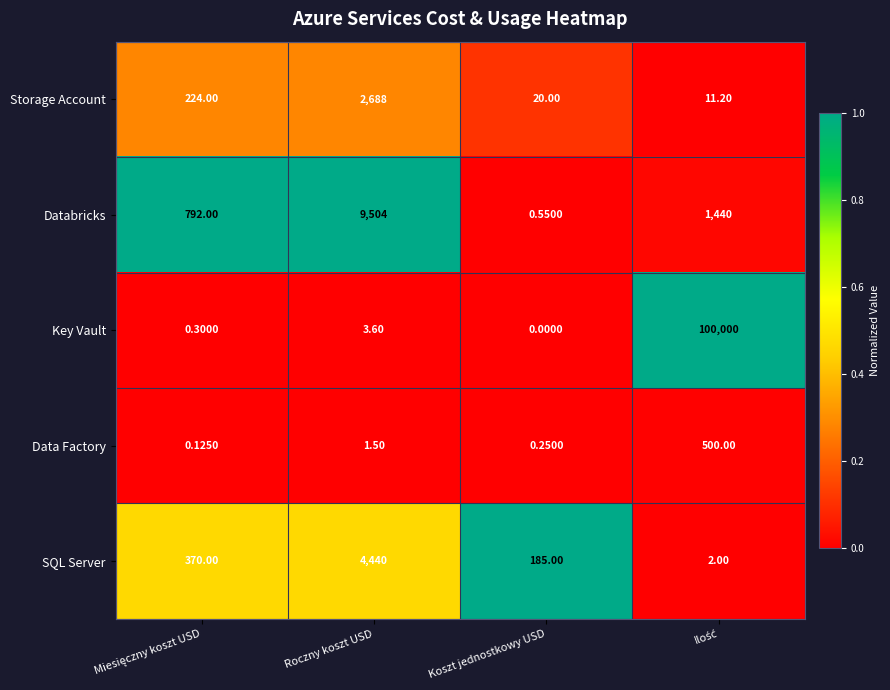

Is the value of SQL Server at Roczny koszt USD greater than the value of Key Vault at Koszt jednostkowy USD?

Yes